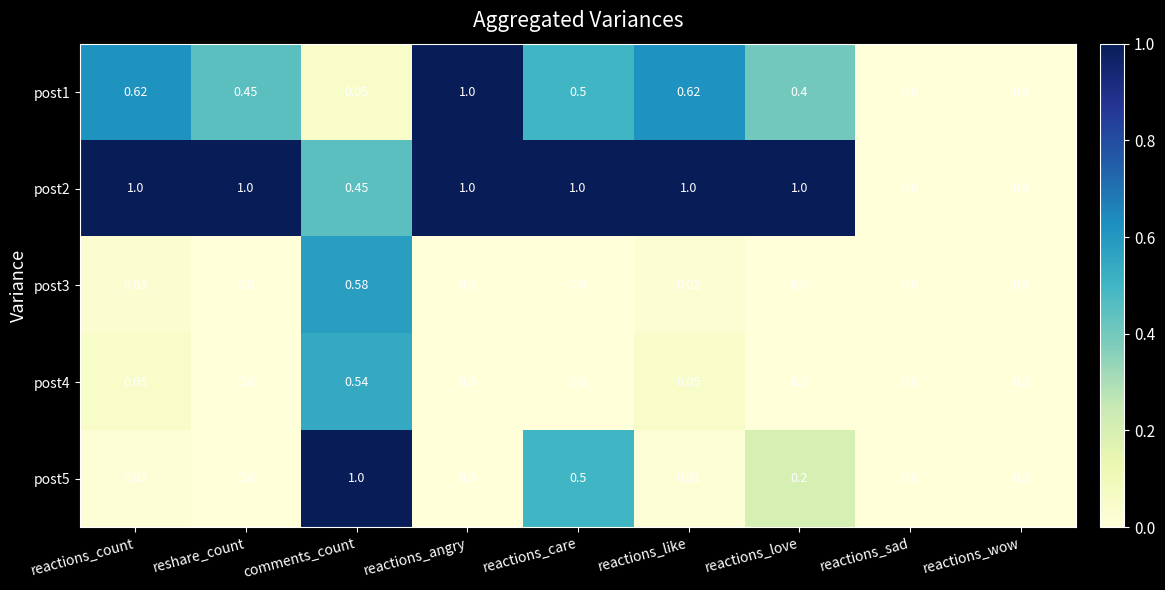

How many data points does each series have?

9